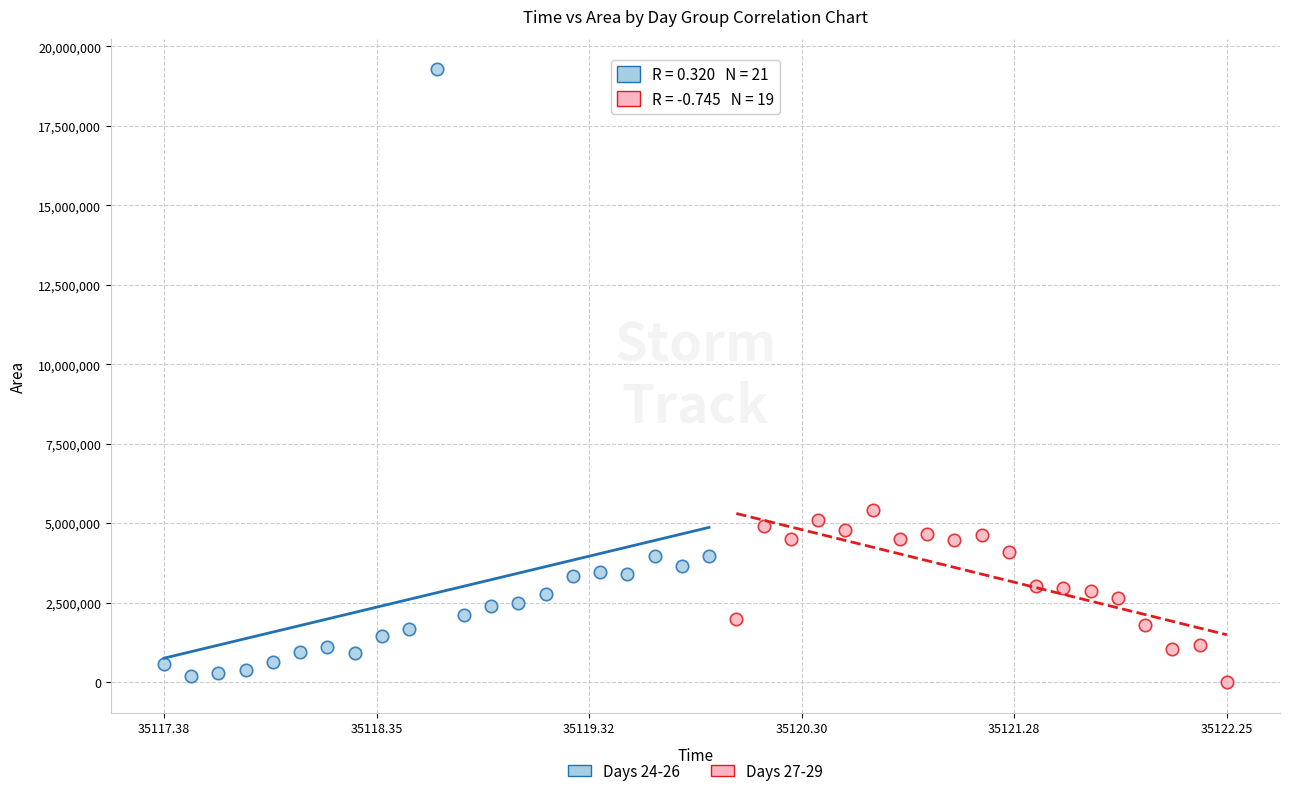

Which series reaches the maximum Y coordinate?

Days 24-26